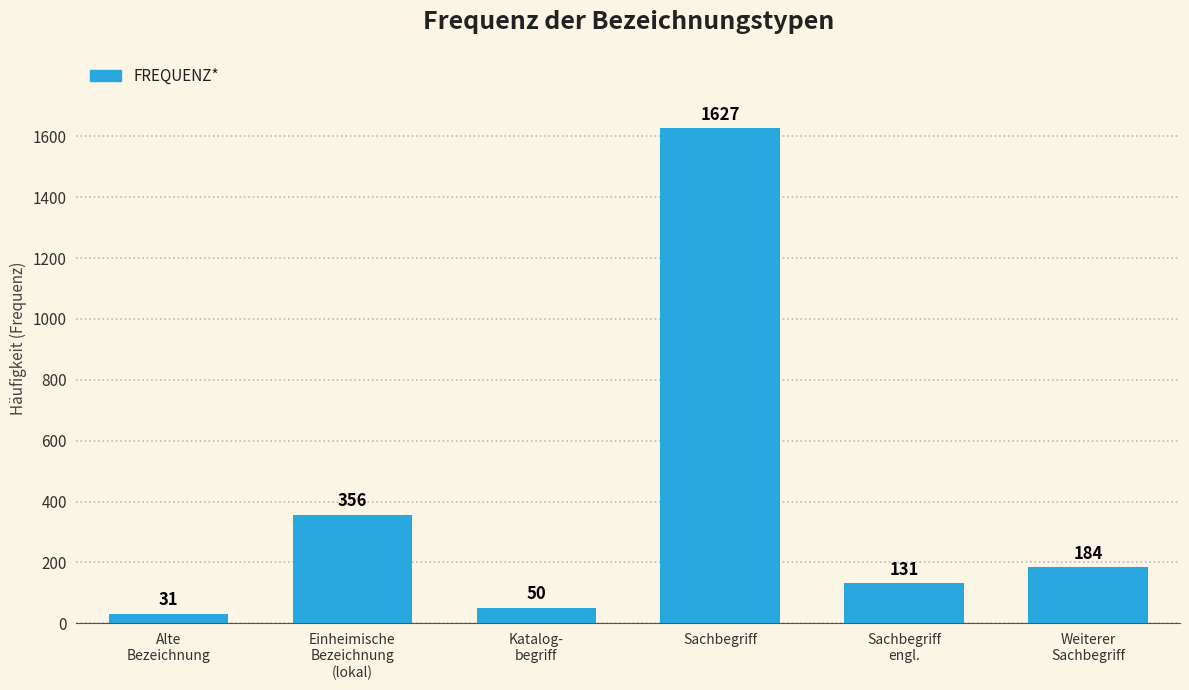

What is the label of the 3rd bar from the left?

Katalog-
begriff